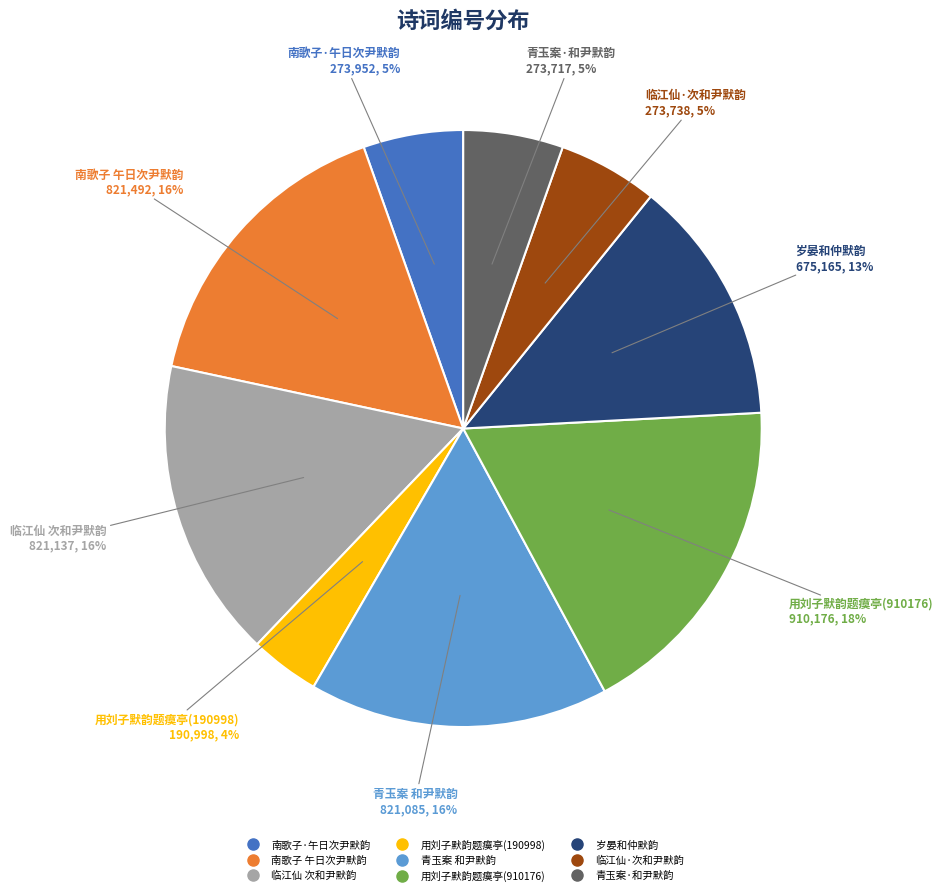

Is 岁晏和仲默韵 the majority of the pie?

No